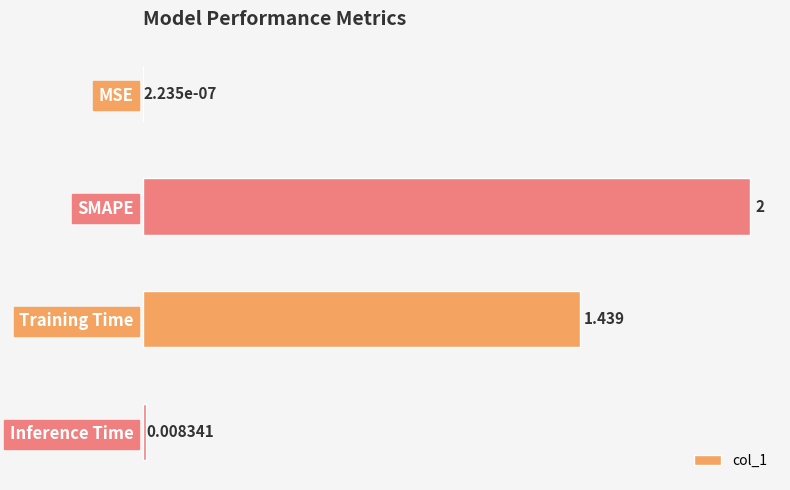

Between SMAPE and Inference Time, which is larger?

SMAPE